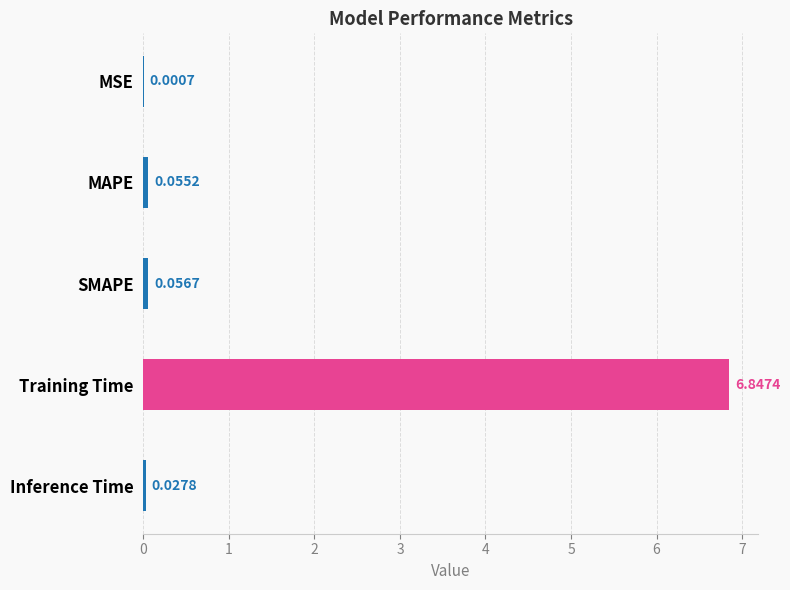

What is the change in value from MSE to MAPE?

+0.1